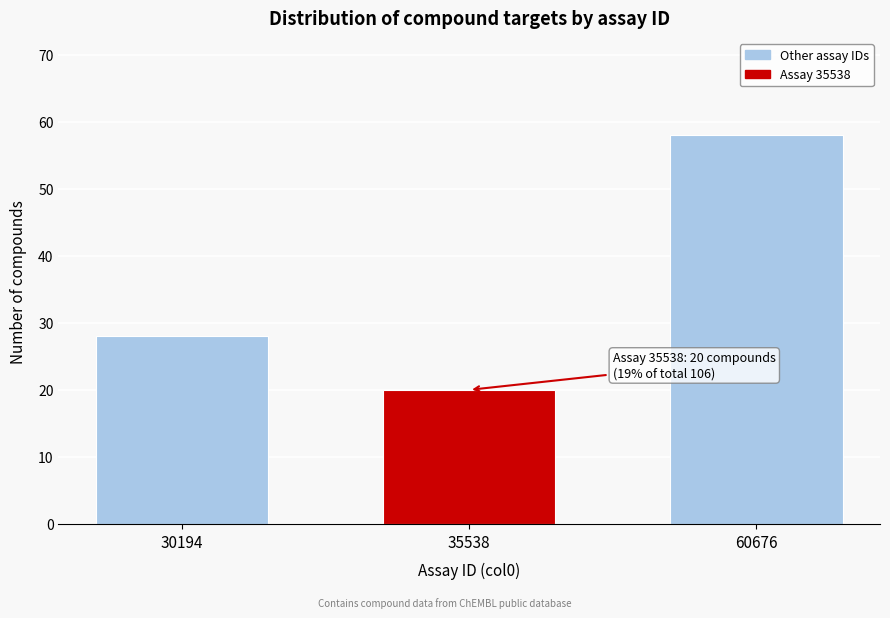

Reading right to left, extract all data points from this chart.

58	20	28